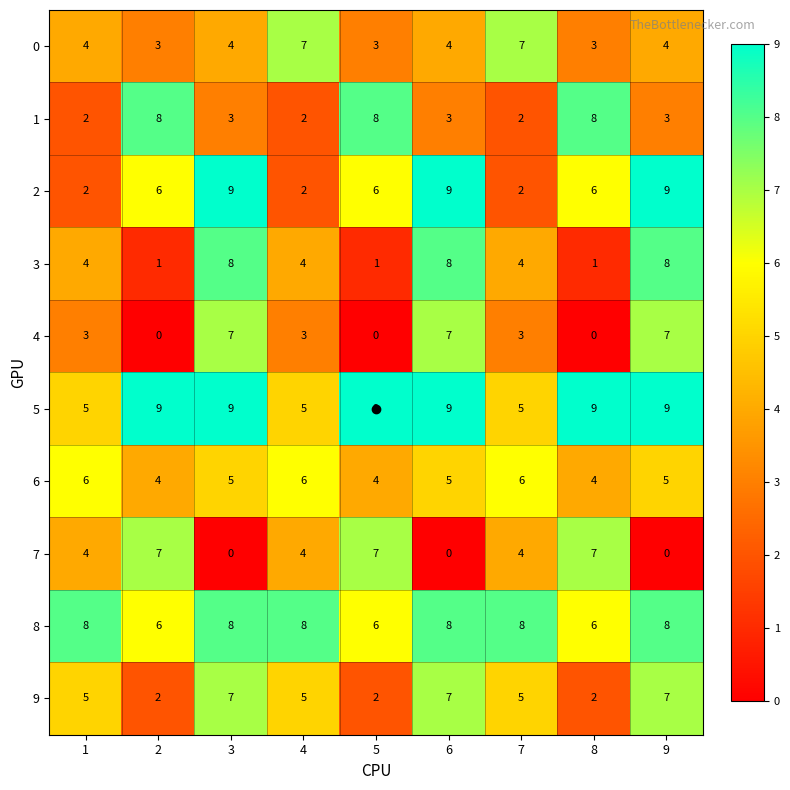

What is the approximate value of 2 at 6?

9